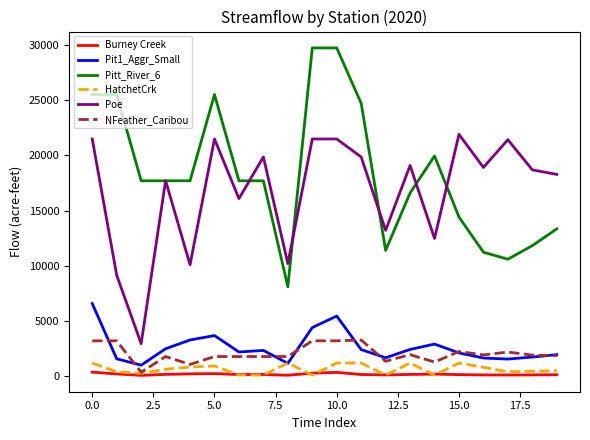

What are all the series names shown in the legend?

Burney Creek, Pit1_Aggr_Small, Pitt_River_6, HatchetCrk, Poe, NFeather_Caribou